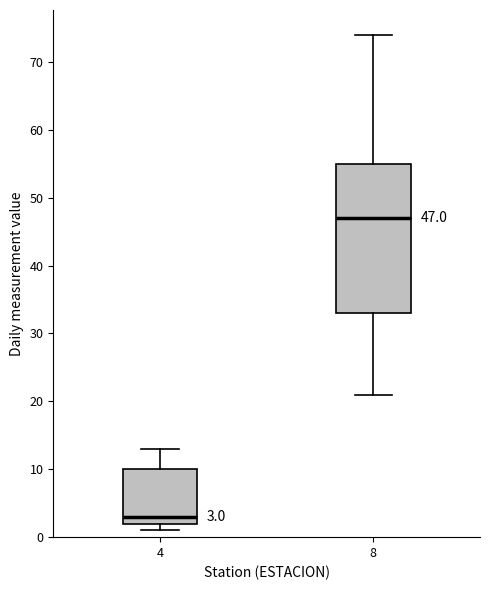

Which box's median line is the lowest?

4